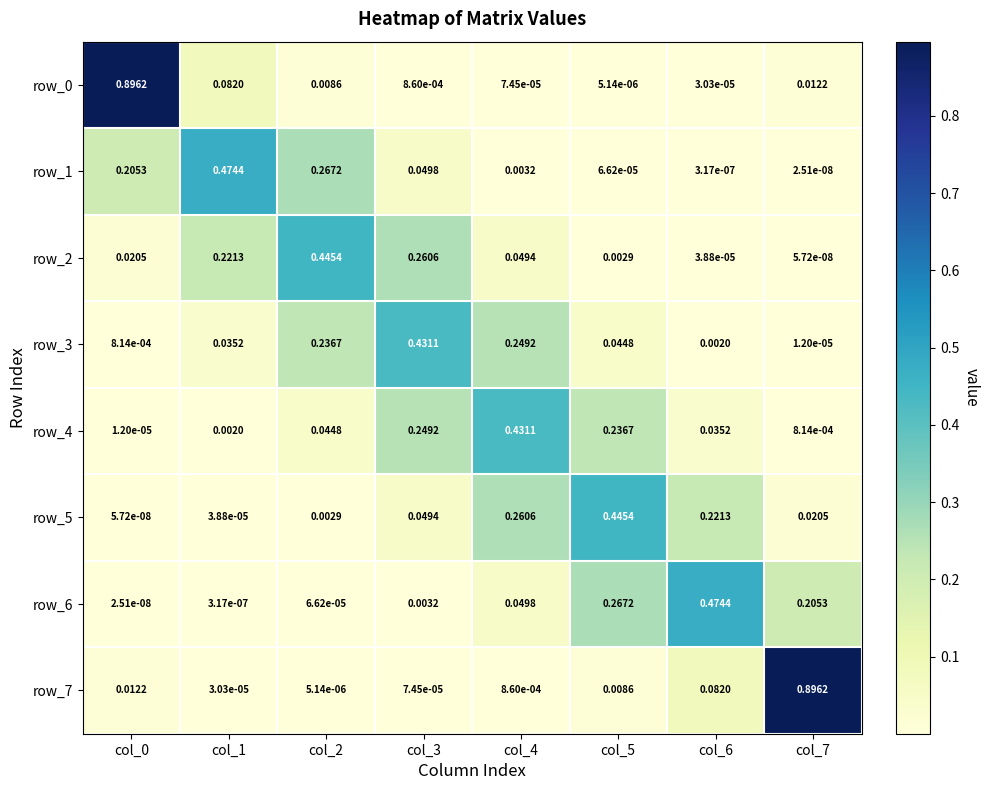

Is the value of row_0 at col_1 greater than the value of row_7 at col_3?

Yes